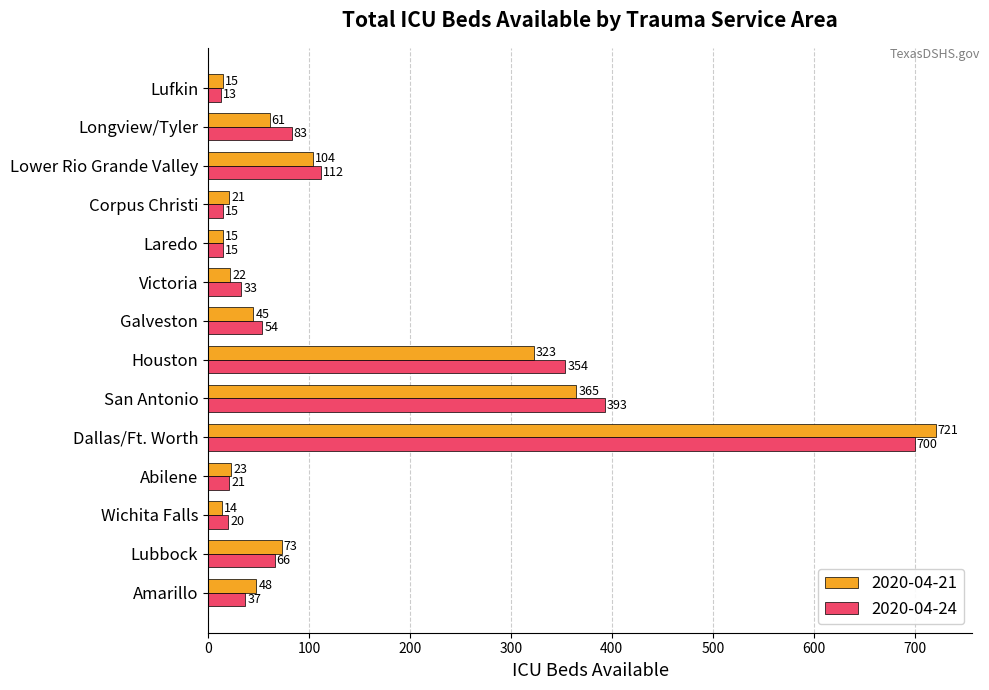

At which category is the sum across all series the highest?

Dallas/Ft. Worth